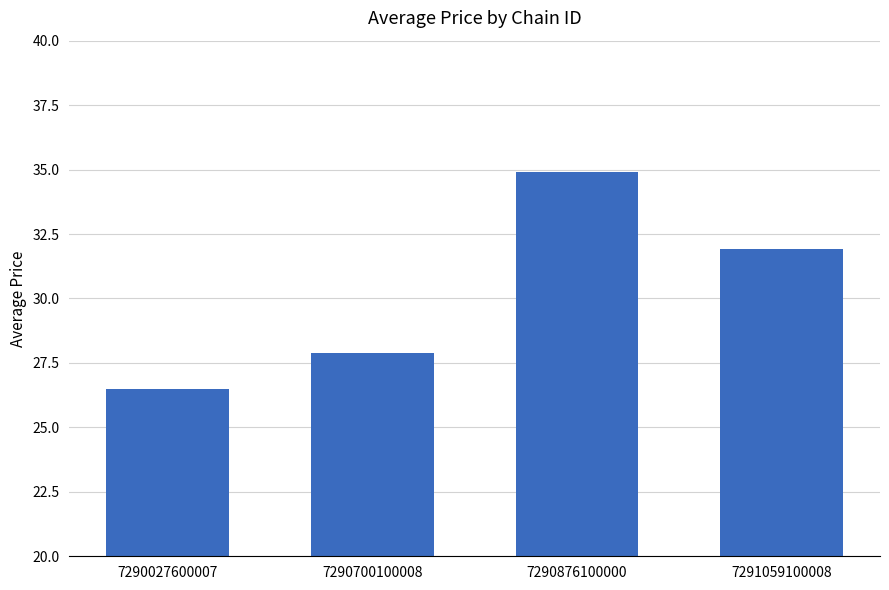

Where does the data first go above 31?

7290876100000